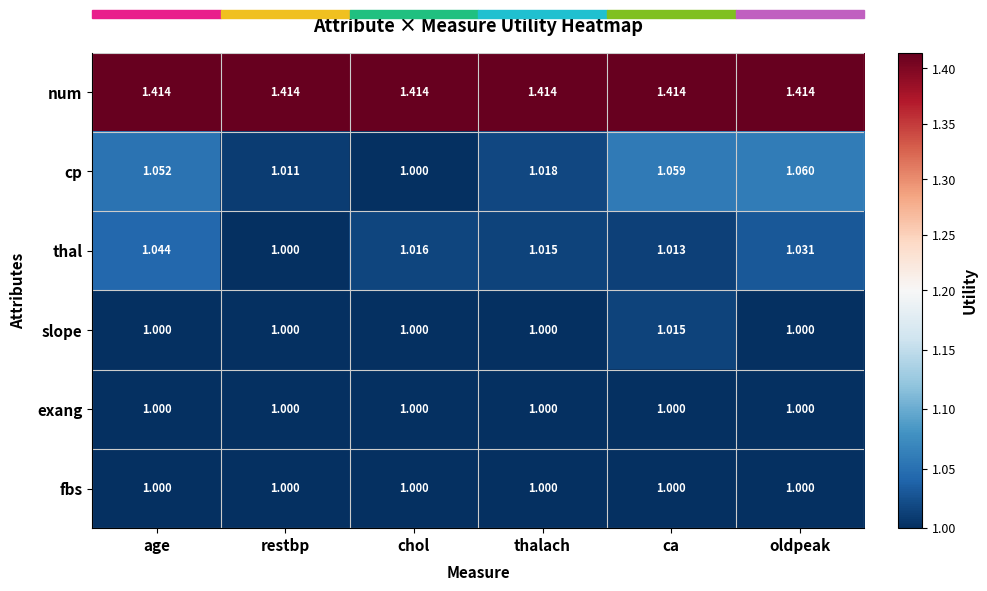

What is the total value across all series at chol?

6.4